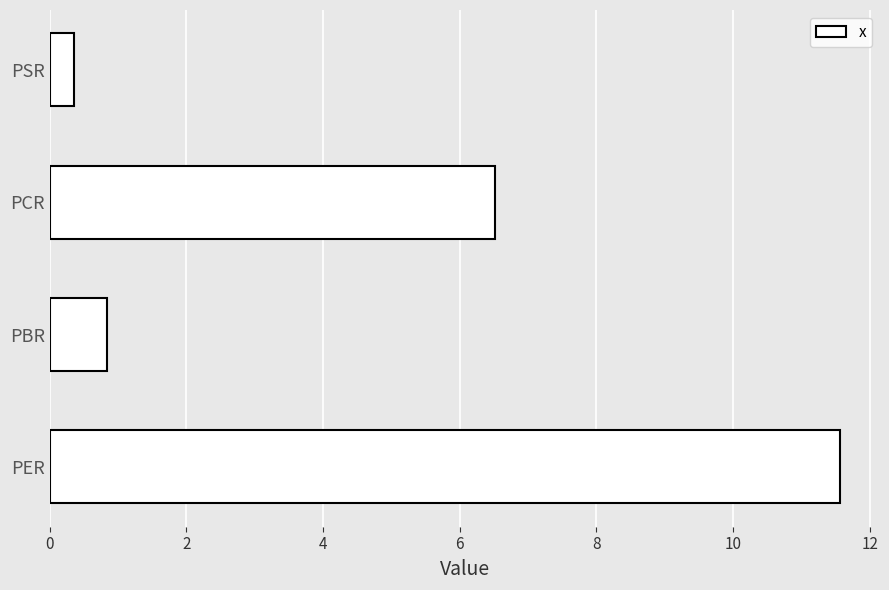

At which label is the value closest to 5?

PCR